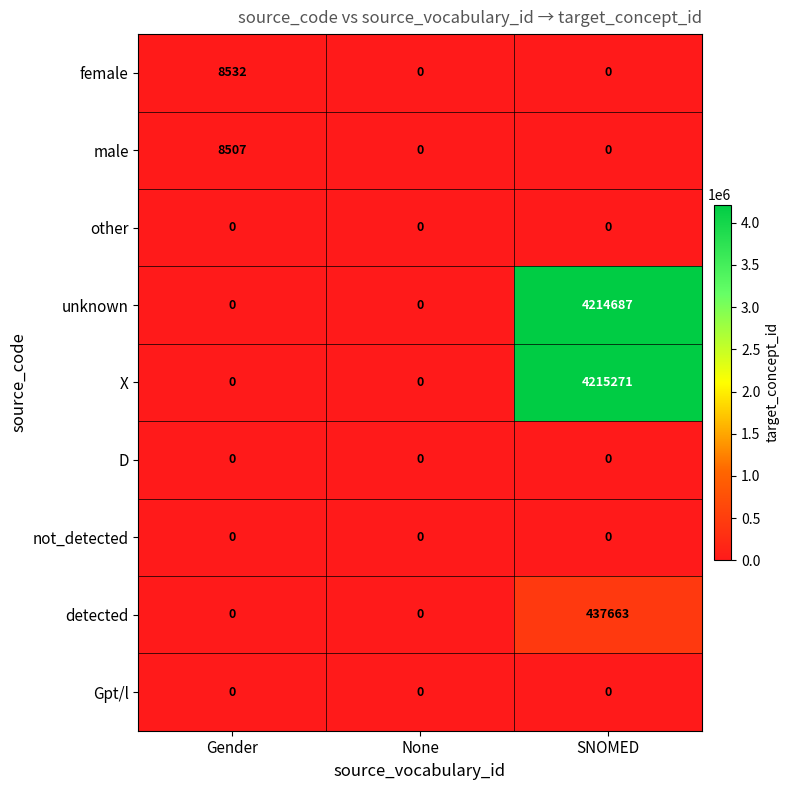

Reading left to right, list all the values displayed in this chart.

female: Gender=8532	None=0	SNOMED=0
male: Gender=8507	None=0	SNOMED=0
other: Gender=0	None=0	SNOMED=0
unknown: Gender=0	None=0	SNOMED=4214687
X: Gender=0	None=0	SNOMED=4215271
D: Gender=0	None=0	SNOMED=0
not_detected: Gender=0	None=0	SNOMED=0
detected: Gender=0	None=0	SNOMED=437663
Gpt/l: Gender=0	None=0	SNOMED=0